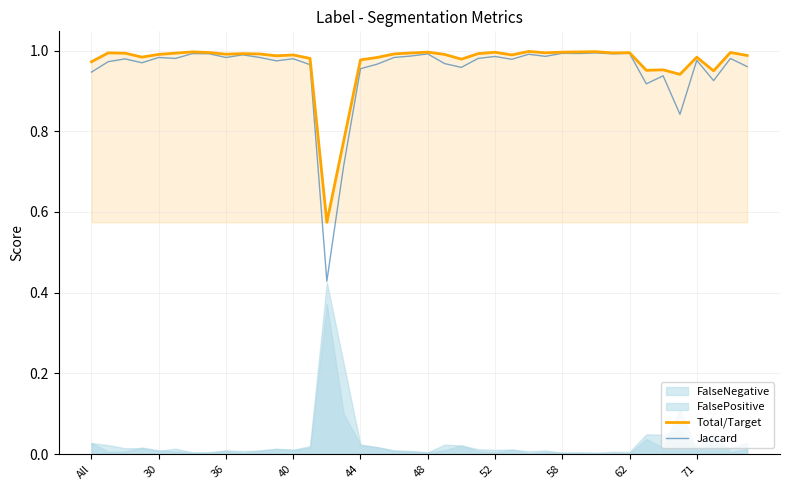

Is it true that Jaccard equals 1.0 at 48?

True